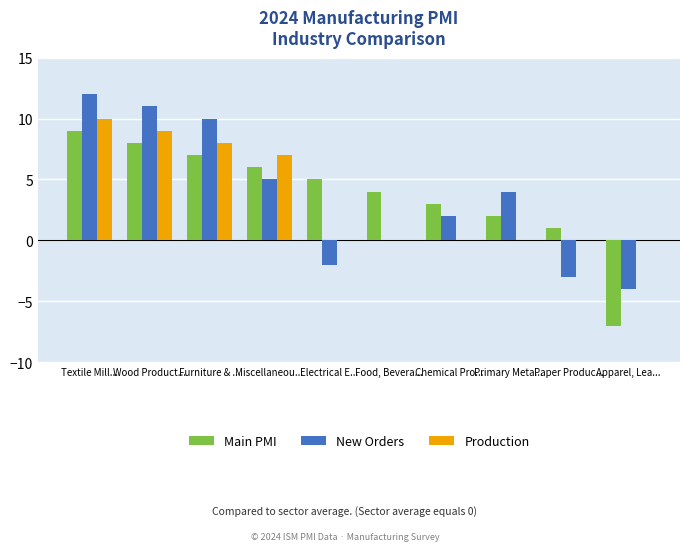

Reading left to right, extract all data points from this chart.

Main PMI: Textile Mill...=9	Wood Product...=8	Furniture & ...=7	Miscellaneou...=6	Electrical E...=5	Food, Bevera...=4	Chemical Pro...=3	Primary Meta...=2	Paper Produc...=1	Apparel, Lea...=-7
New Orders: Textile Mill...=12	Wood Product...=11	Furniture & ...=10	Miscellaneou...=5	Electrical E...=-2	Food, Bevera...=0	Chemical Pro...=2	Primary Meta...=4	Paper Produc...=-3	Apparel, Lea...=-4
Production: Textile Mill...=10	Wood Product...=9	Furniture & ...=8	Miscellaneou...=7	Electrical E...=0	Food, Bevera...=0	Chemical Pro...=0	Primary Meta...=0	Paper Produc...=0	Apparel, Lea...=0